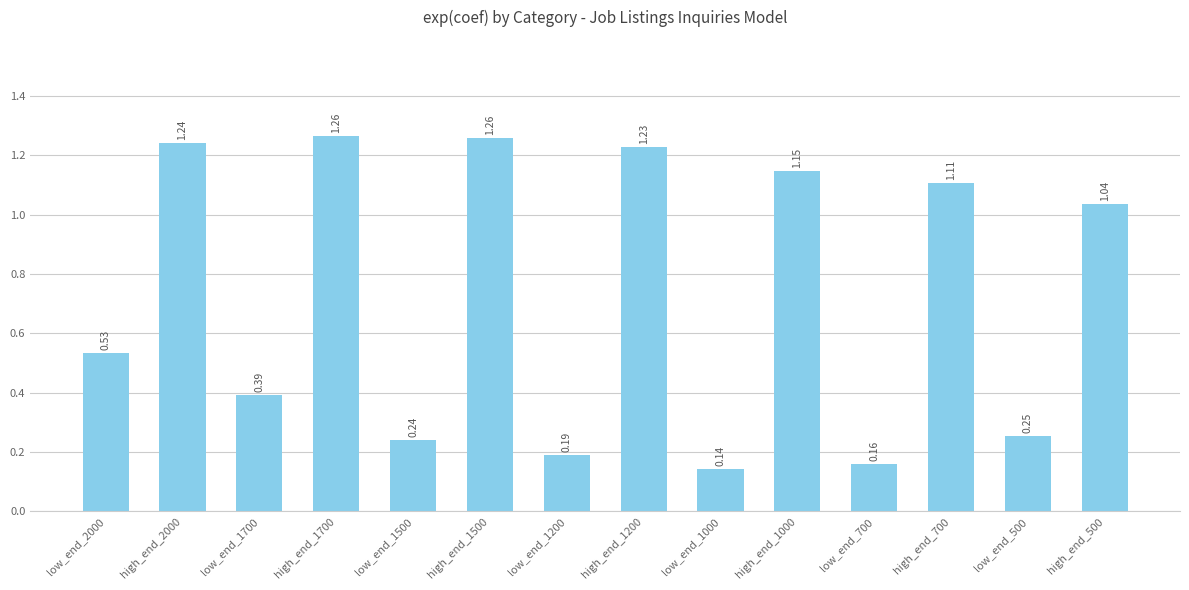

What position from the right is low_end_1500?

10